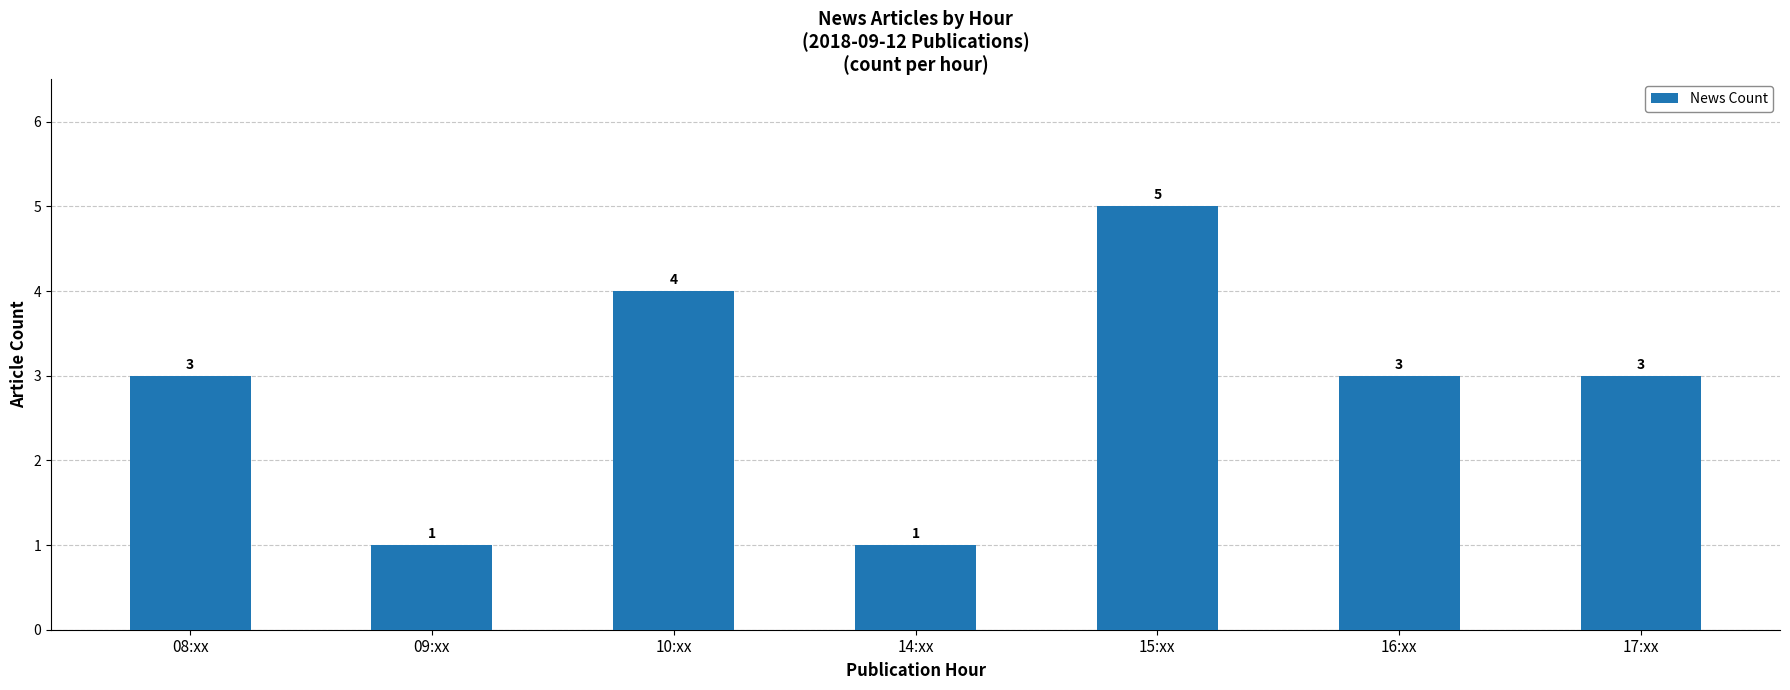

True or false: the data shows 2 at 10:xx.

False